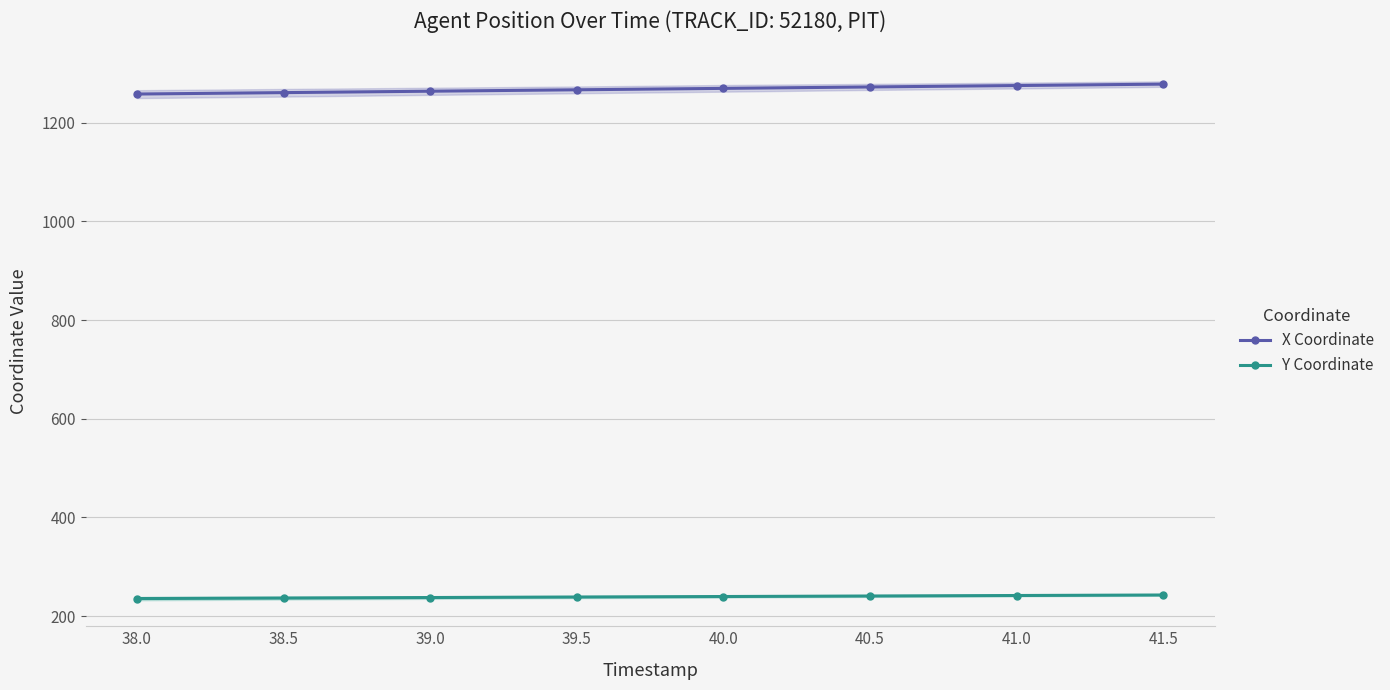

What is the difference between the Y Coordinate values at 41.5 and 39.0?

5.1